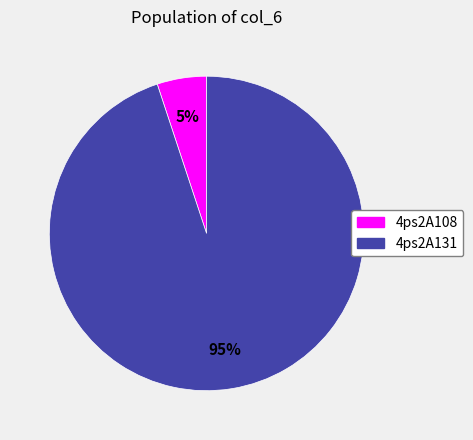

How many segments does this pie chart have?

2